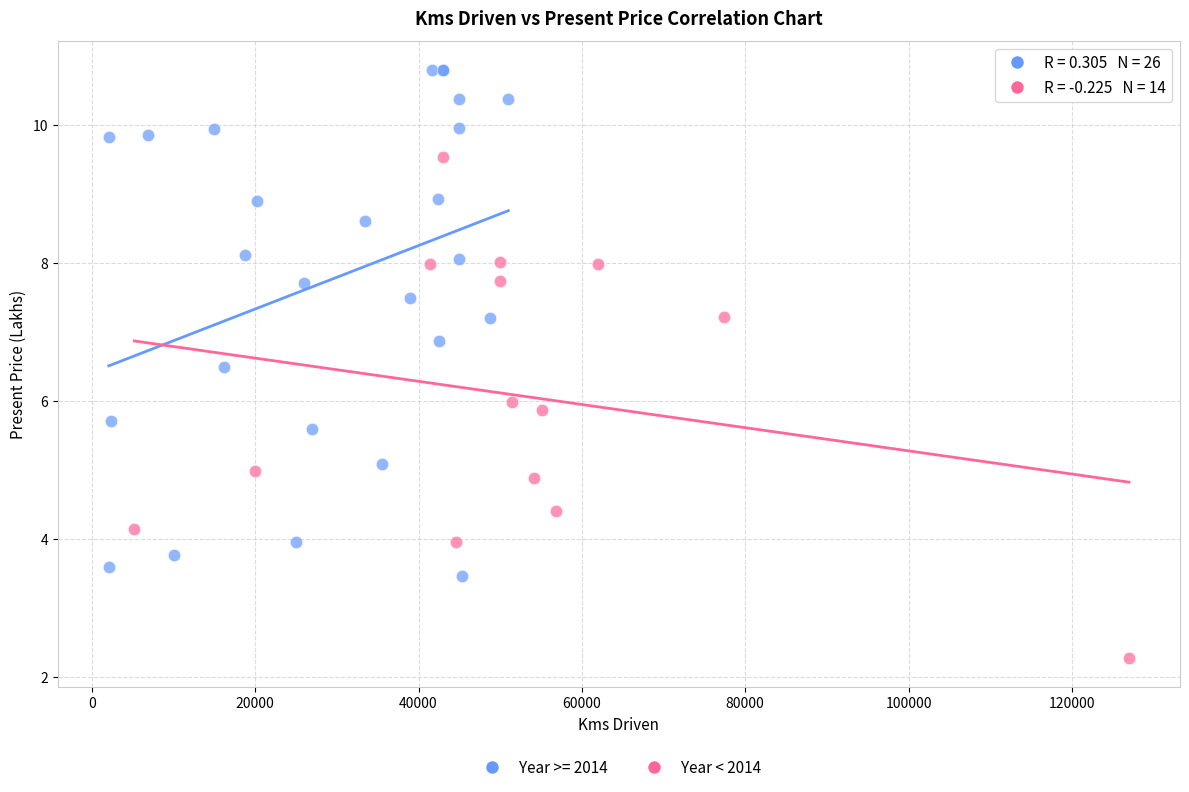

Which series reaches the maximum Y coordinate?

Year >= 2014